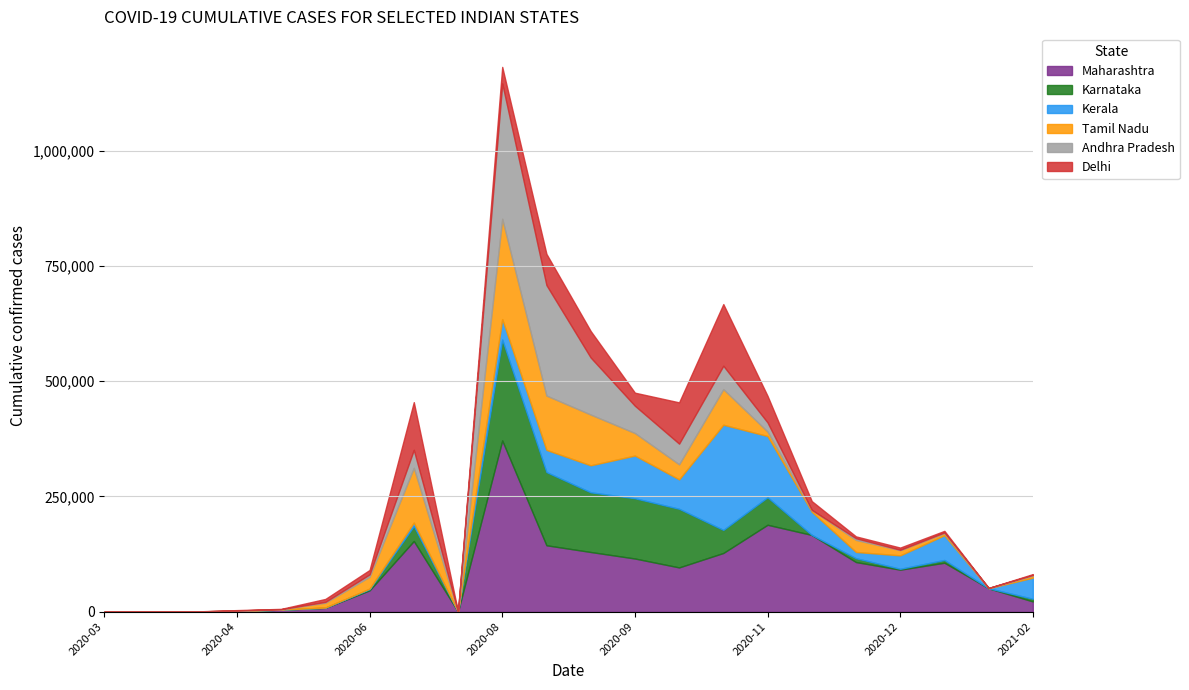

At which category is the sum across all series the highest?

2020-08